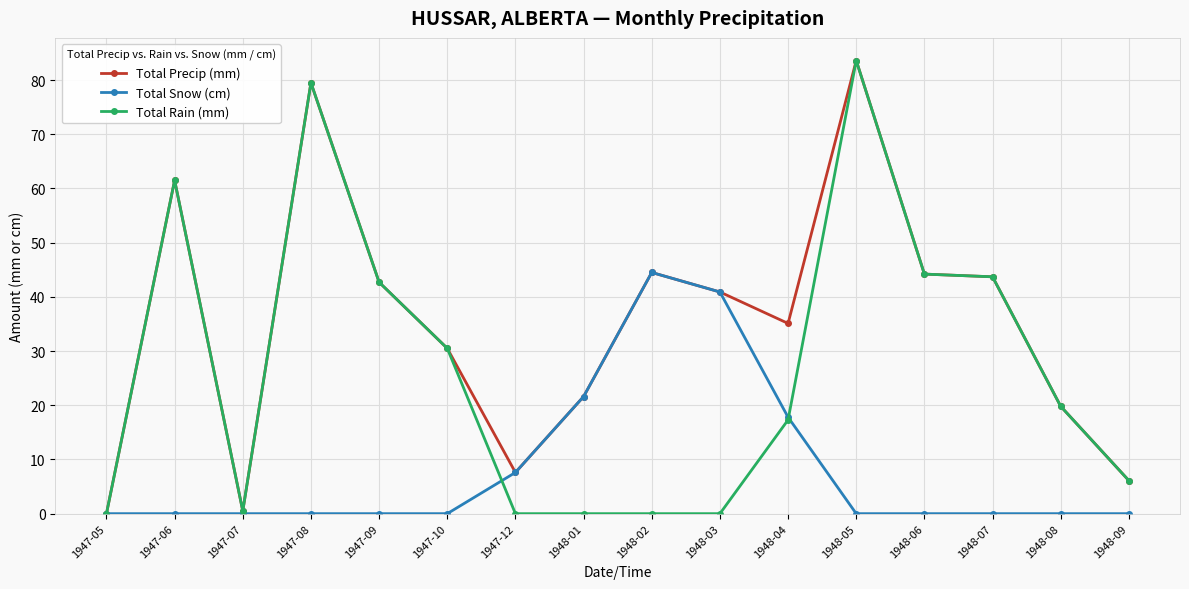

The Total Snow (cm) series shows 0.0 at 1948-08. True or false?

True